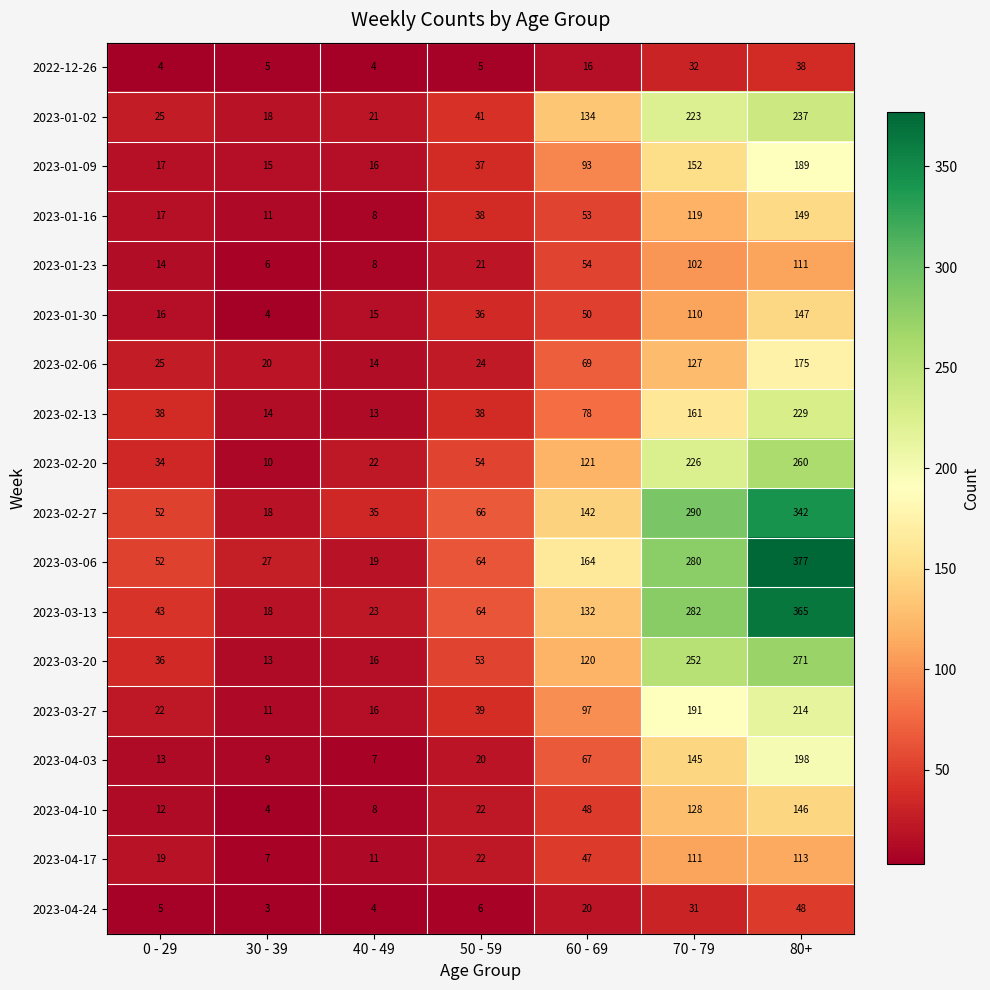

Is it true that 2023-02-06 equals 19 at 40 - 49?

False